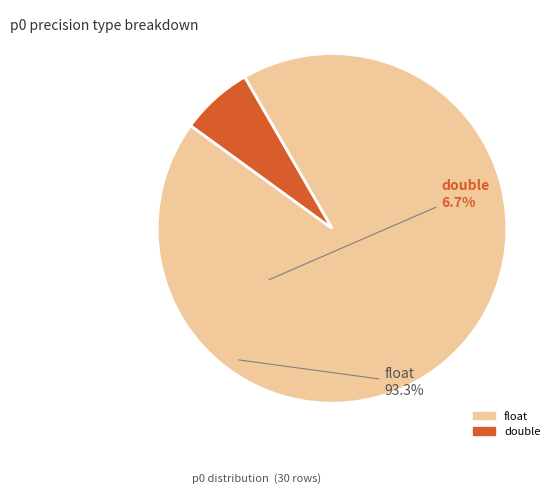

How many slices are in this pie chart?

2